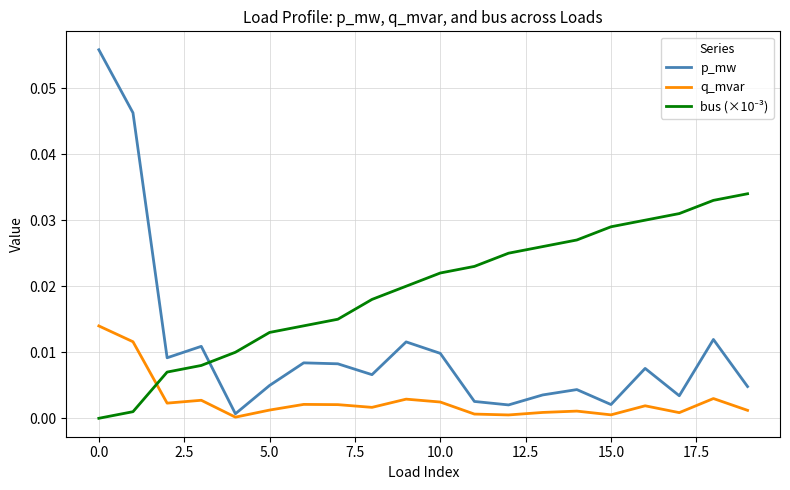

Which series has the widest spread of values?

p_mw